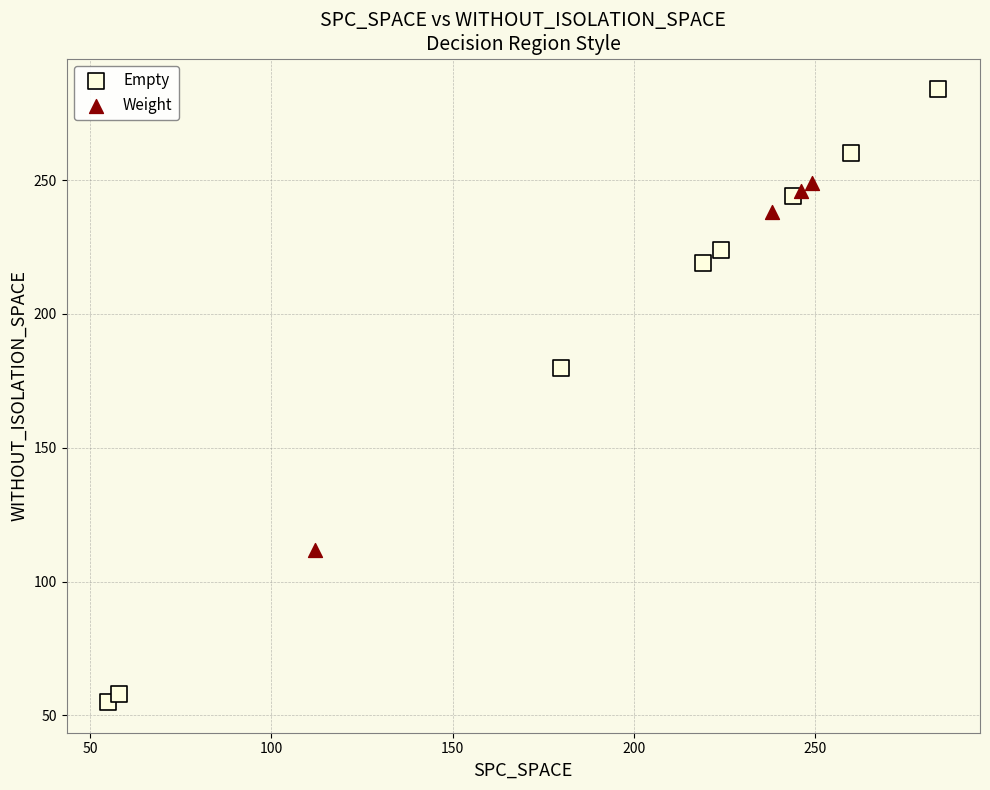

Which series reaches the maximum Y coordinate?

Empty